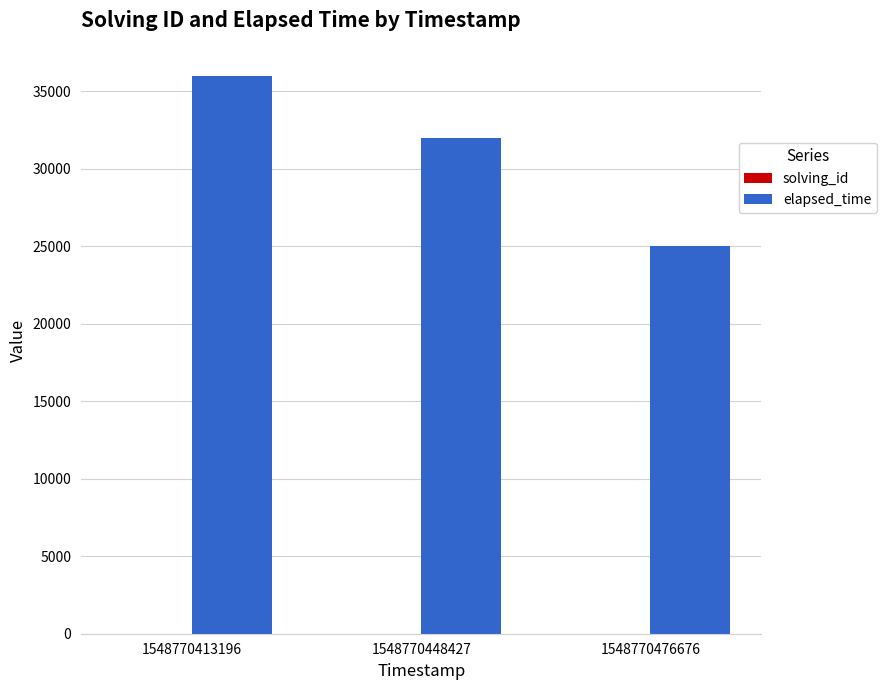

Which series has the largest total across all categories?

elapsed_time